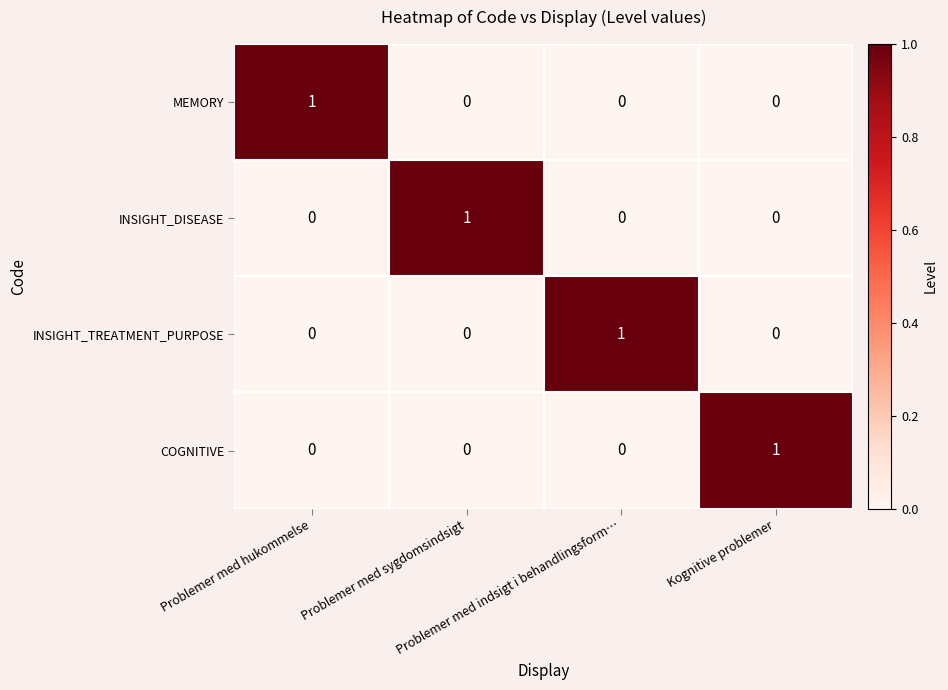

Count the COGNITIVE values in the range 0 to 1.

4